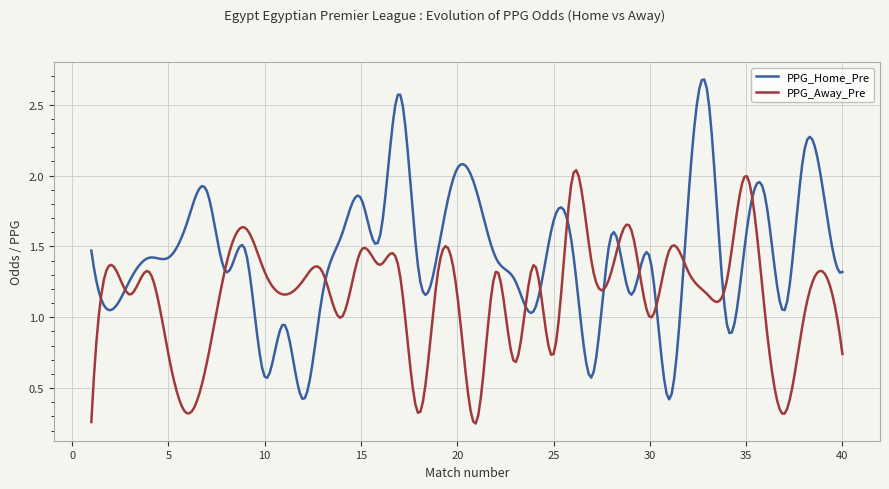

True or false: PPG_Away_Pre has more than 2 points higher than both neighbors.

True